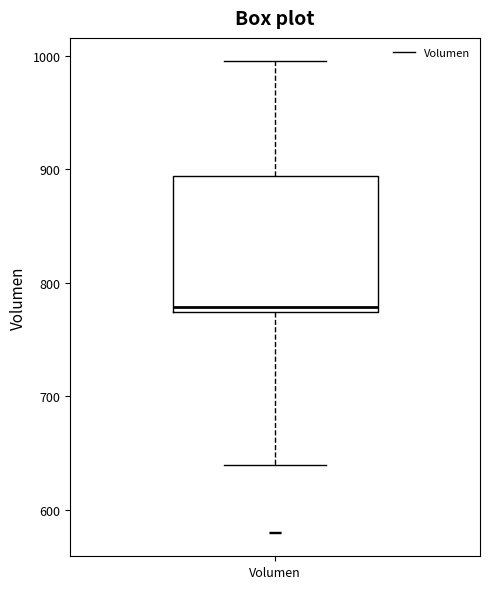

Read this box plot against the y-axis: the position of the median line, the range covered by the box, and the ends of both whiskers. The values are not printed on the chart, so give them approximately, as read against the axis.

median 780, box 770 to 890, whiskers 640 to 1000